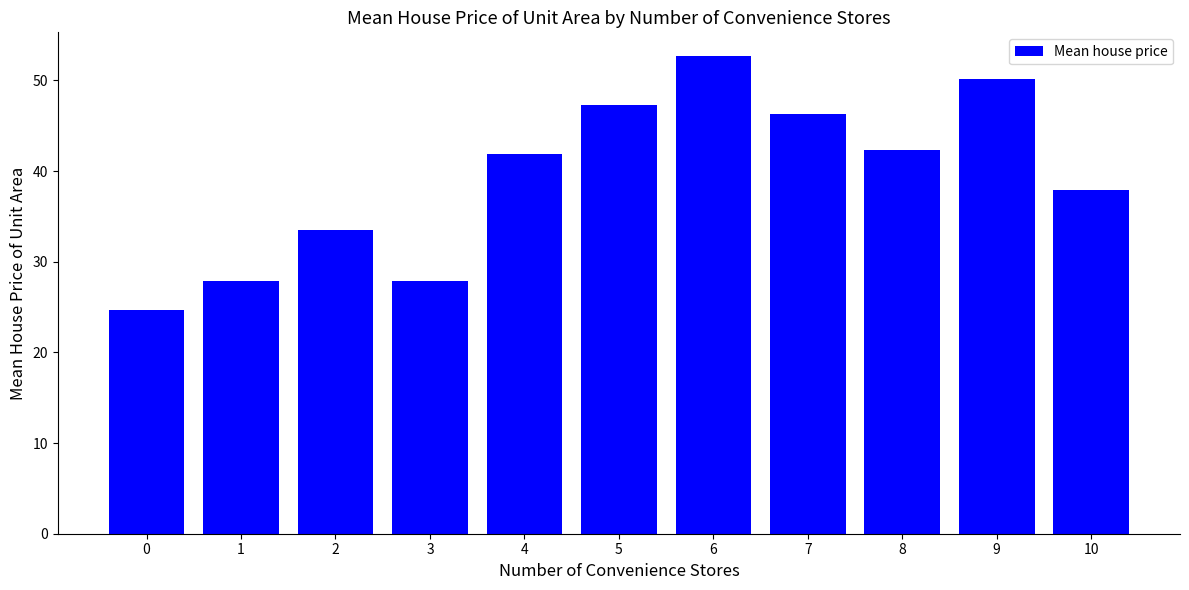

How many data points does each series have?

11